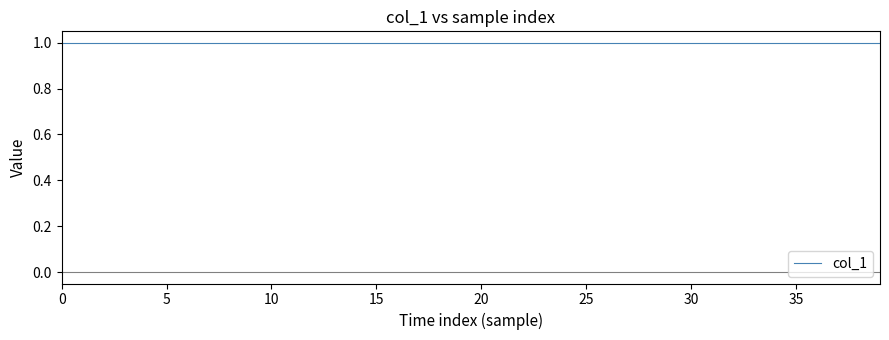

True or false: col_1 has more than 0 interior local peaks.

False